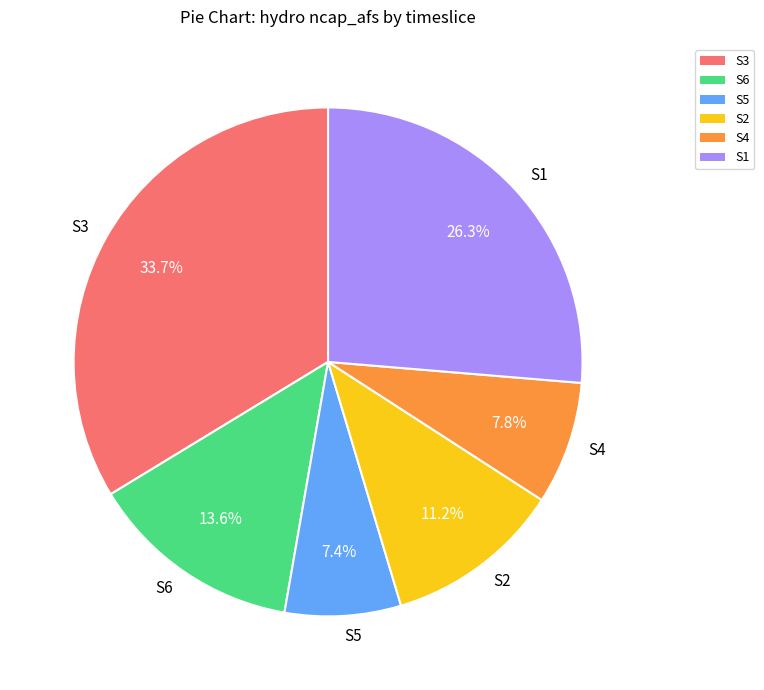

Does any single category account for the majority?

No